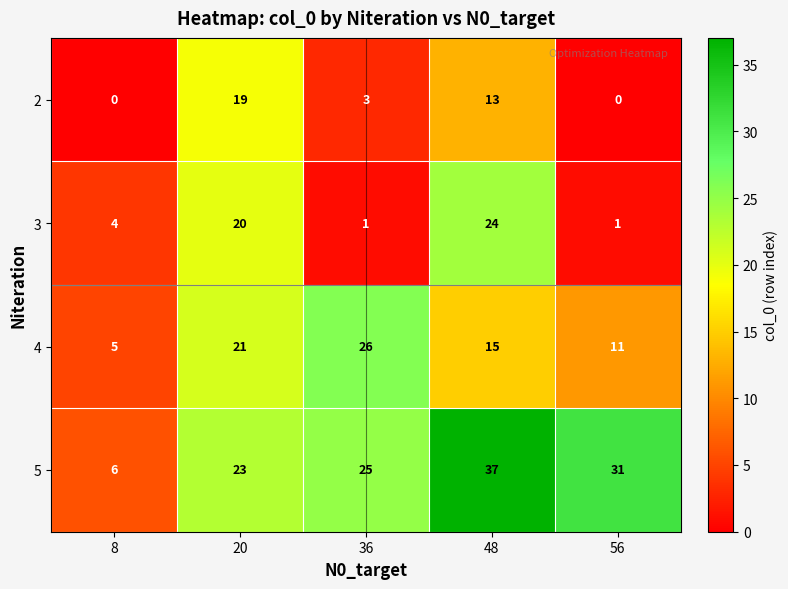

At which label is 3 closest to 12?

8